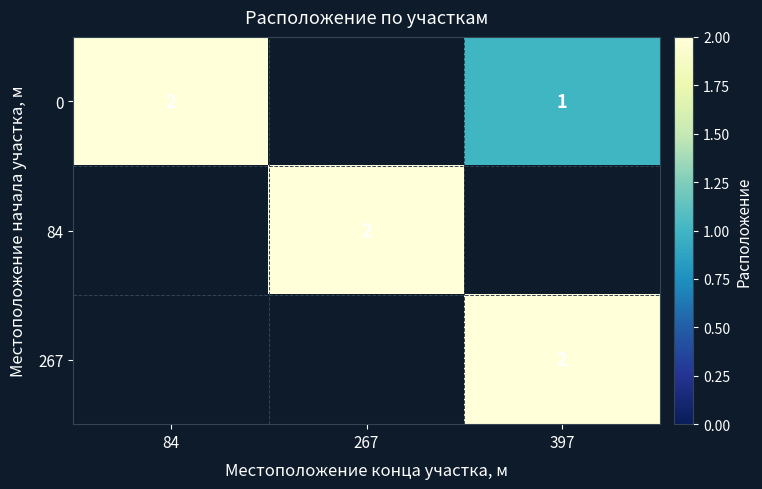

Is it true that 267 equals 2 at 397?

True